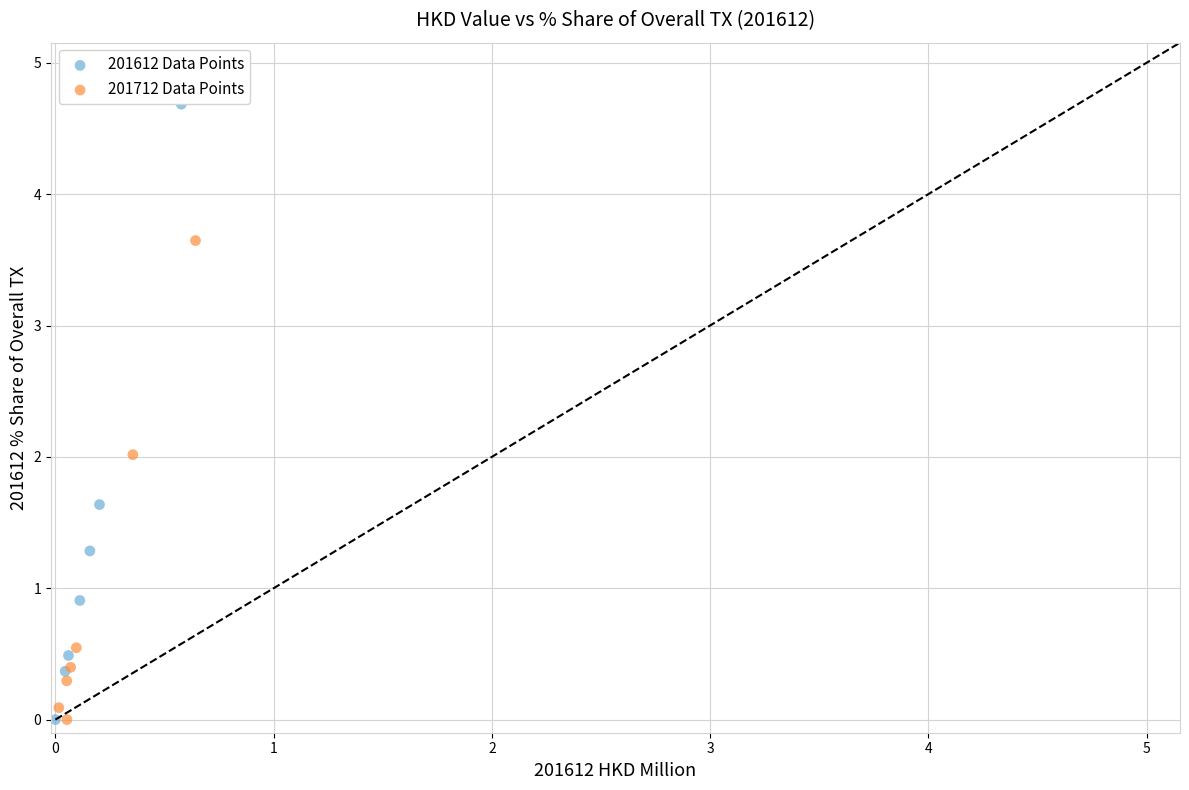

Which series contains the highest Y value?

201612 Data Points